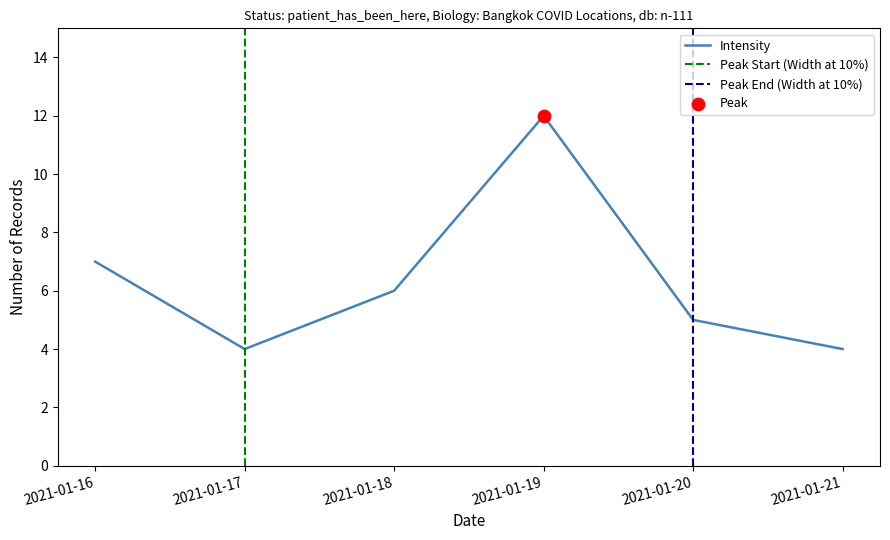

Which has a higher value, 2021-01-16 or 2021-01-19?

2021-01-19